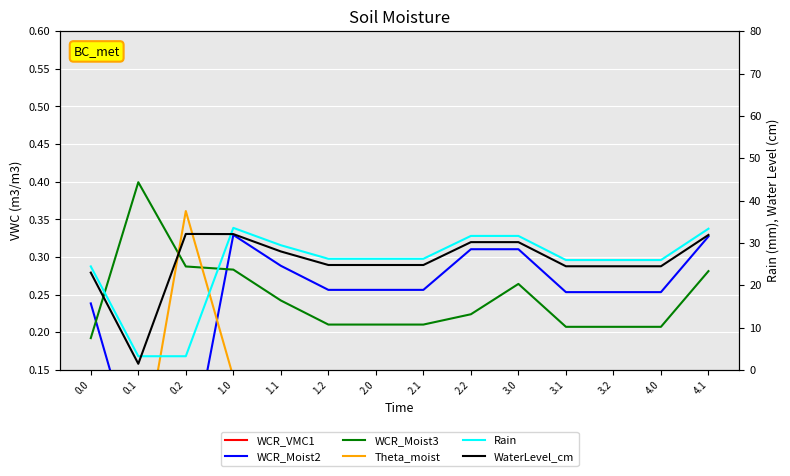

What are all the series names shown in the legend?

WCR_VMC1, WCR_Moist2, WCR_Moist3, Theta_moist, Rain, WaterLevel_cm